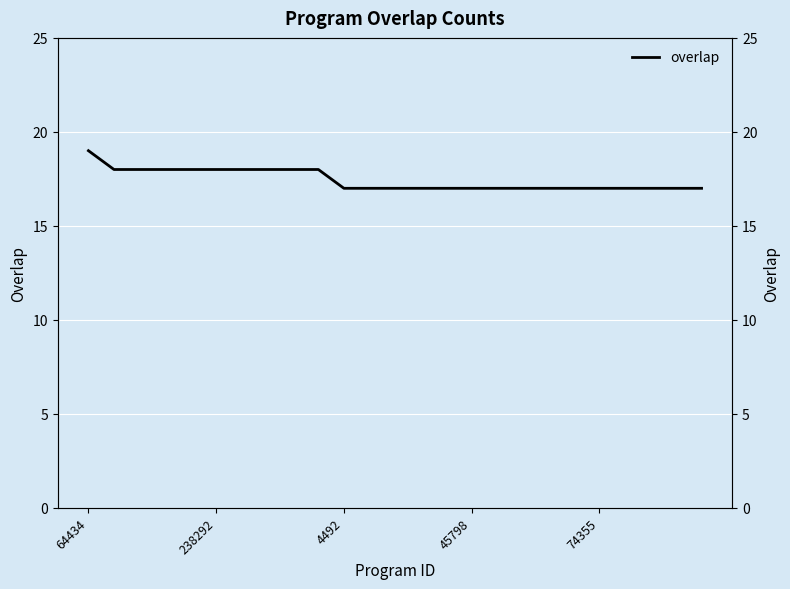

What is the value of the 13th point from the left?

17